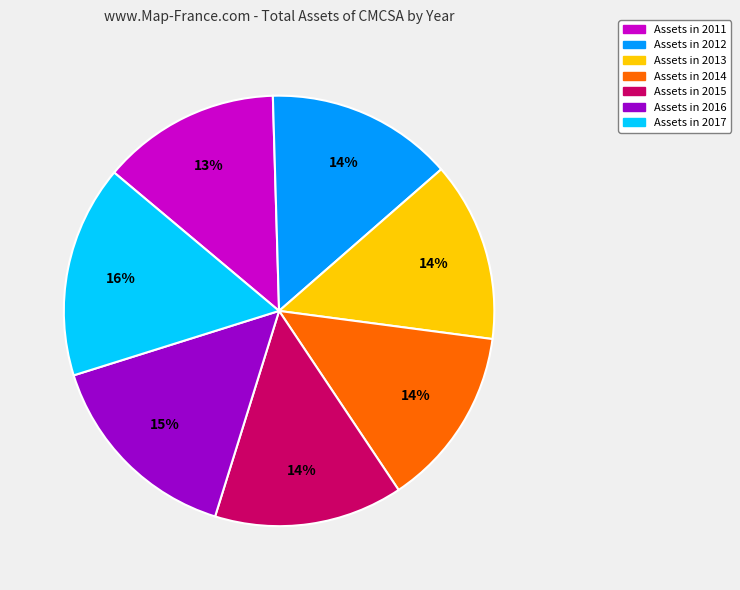

How many segments does this pie chart have?

7